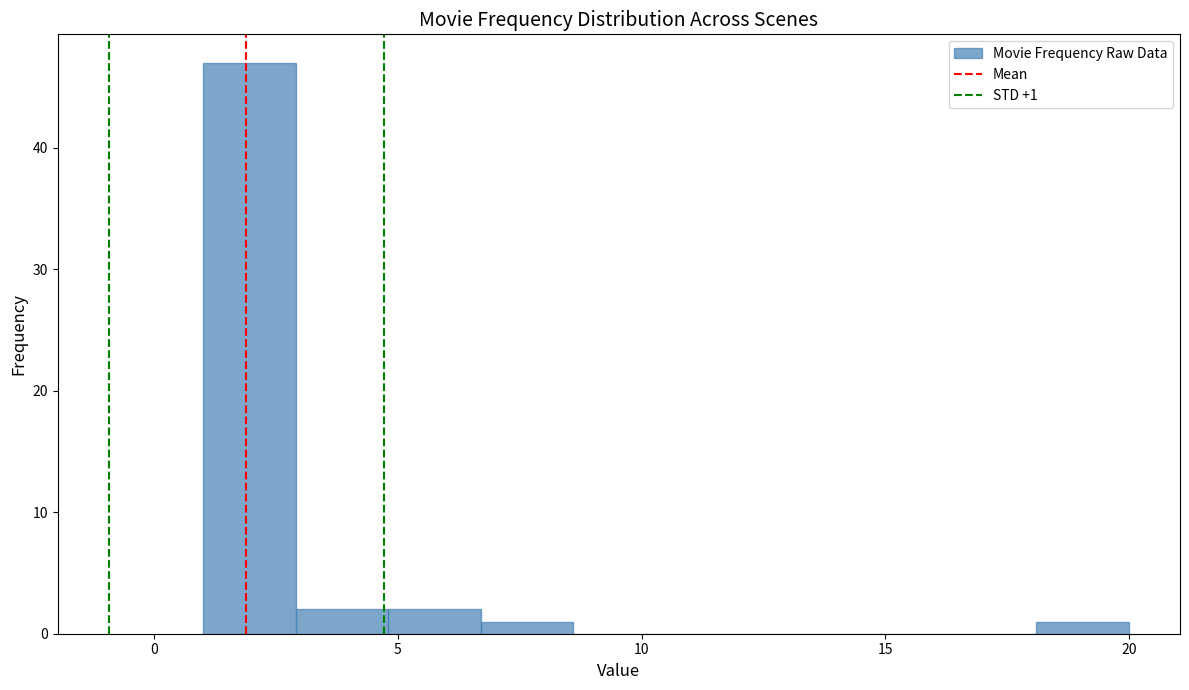

Around what value on the x-axis is the tallest bar? Give the approximate position of its centre, as read against the axis.

2.0